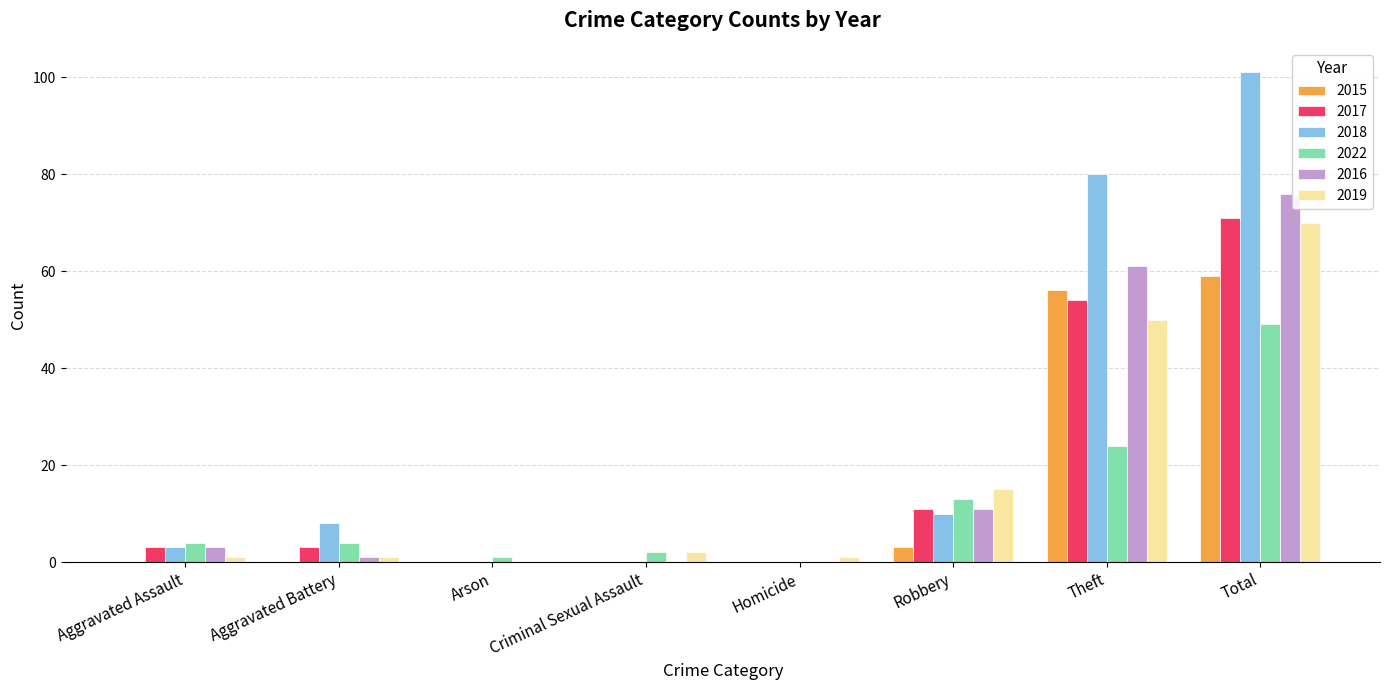

At which category is the sum across all series the highest?

Total